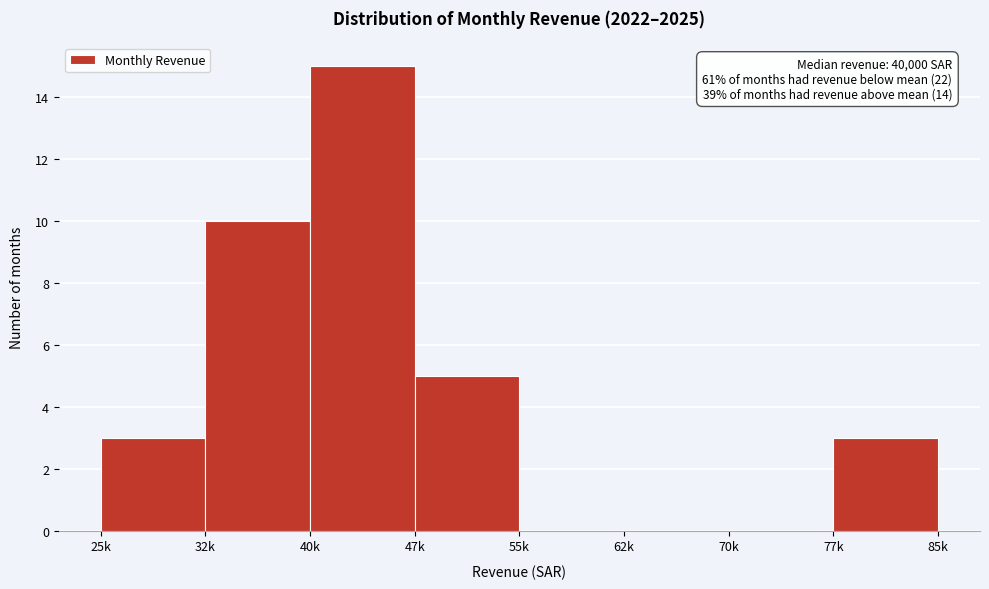

Reading left to right, transcribe all the data shown in this chart.

25k=3	32k=10	40k=15	47k=5	55k=0	62k=0	70k=0	77k=3